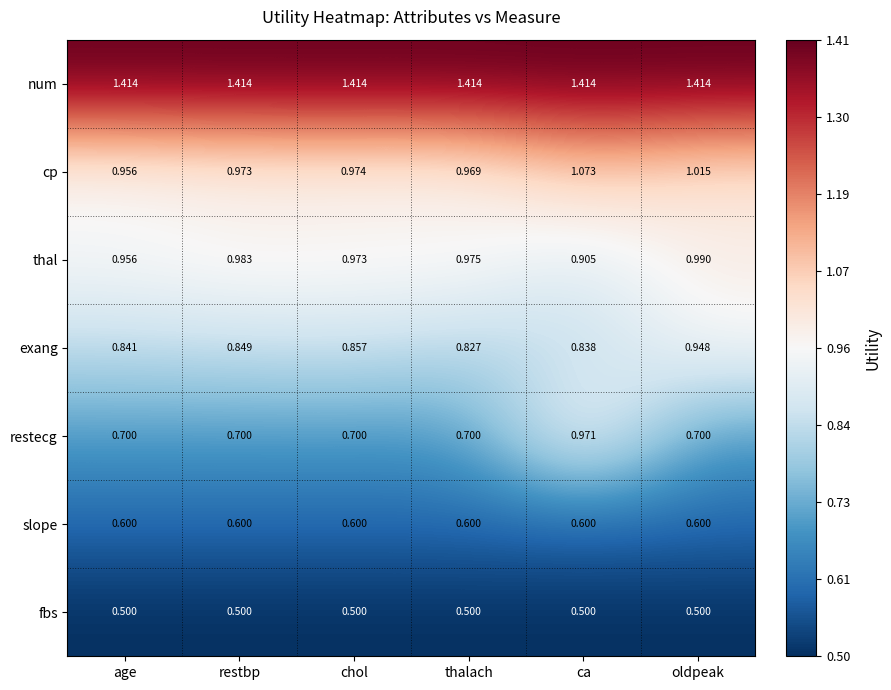

Where is exang nearest to the value 0?

thalach